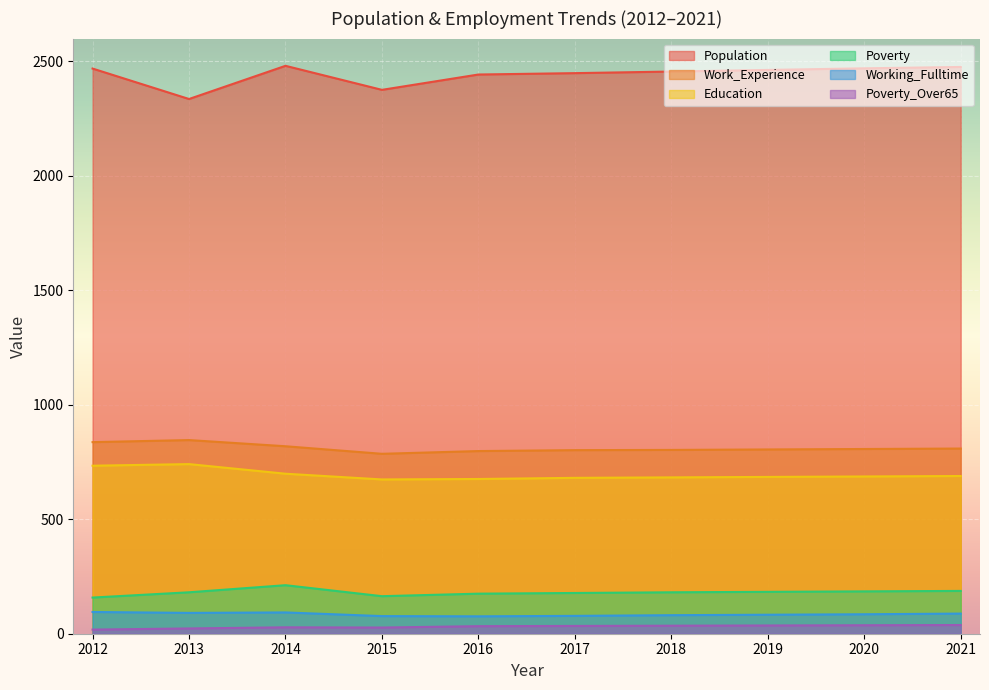

What is the smallest value displayed?

18